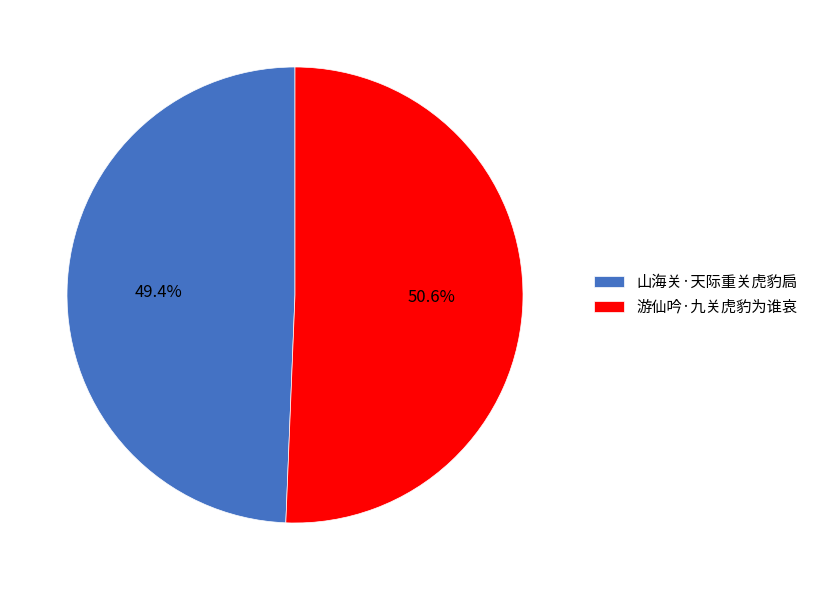

To the nearest percent, what portion does 山海关·天际重关虎豹扃 represent?

49%